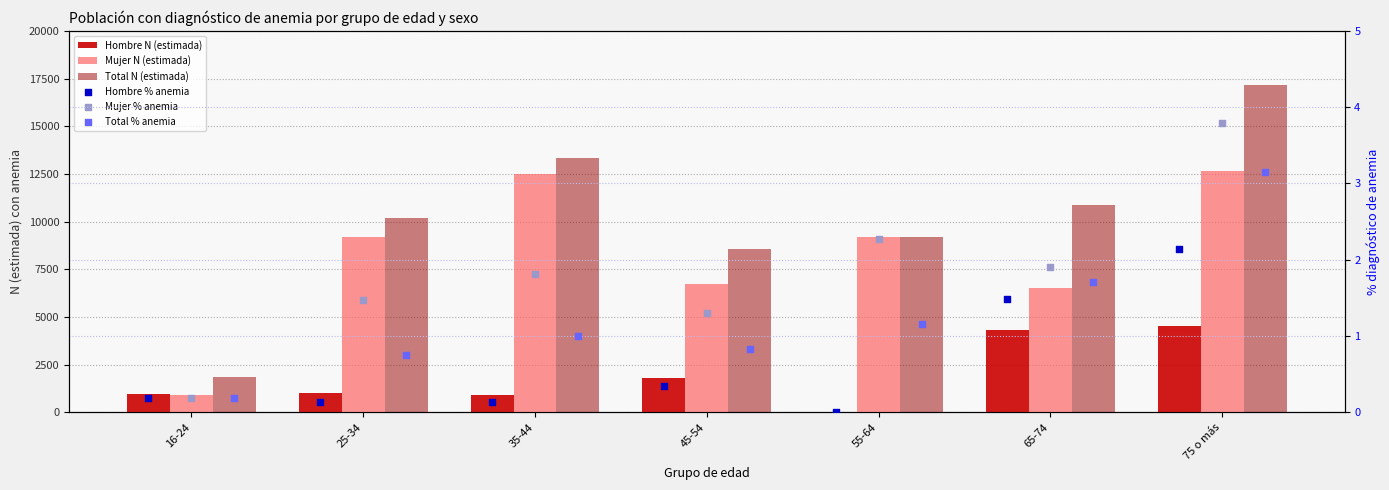

Which series has the widest spread of Y values?

Total N (estimada)